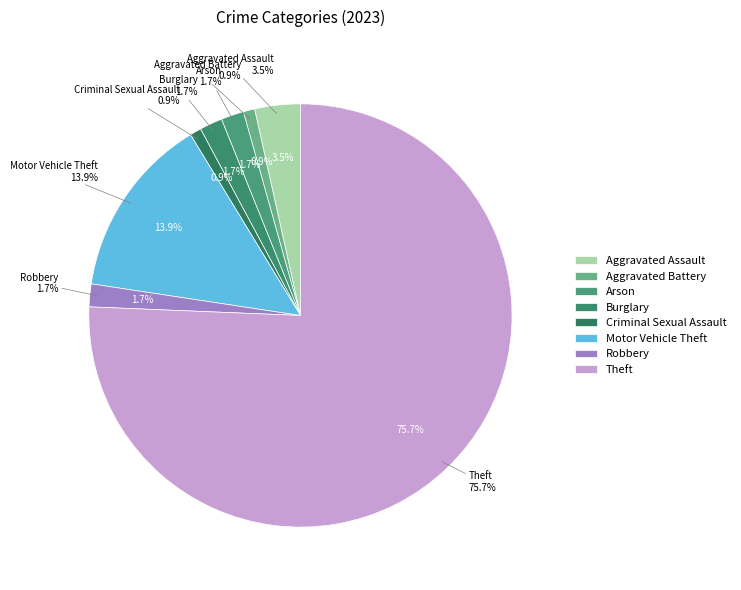

To the nearest percent, what is the difference between the largest and smallest slice percentages?

75%